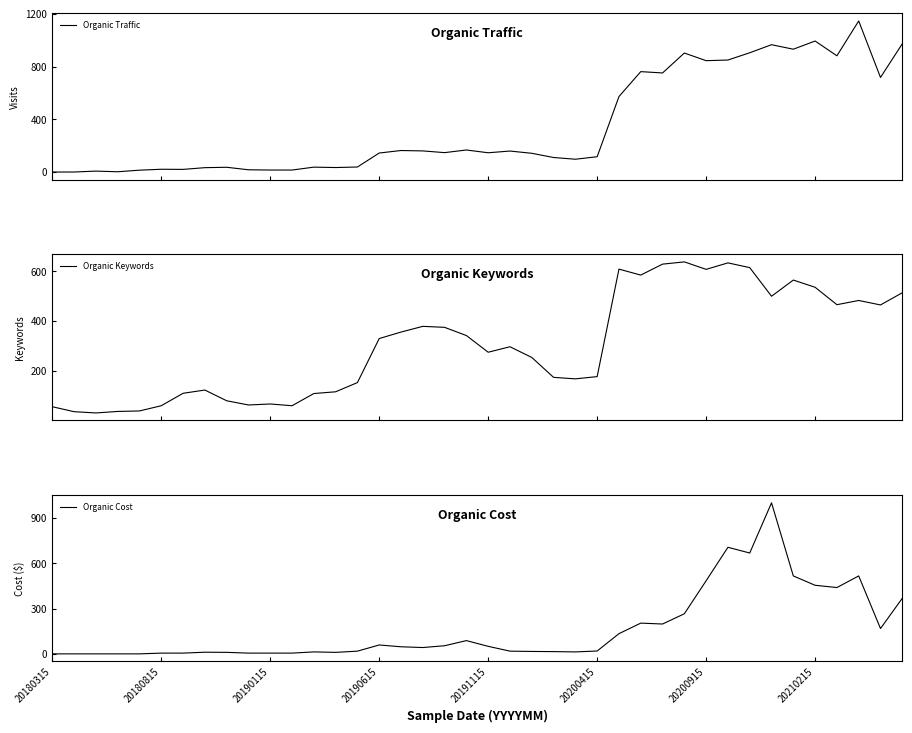

Is it true that Organic Cost equals 0 at 20180315?

True